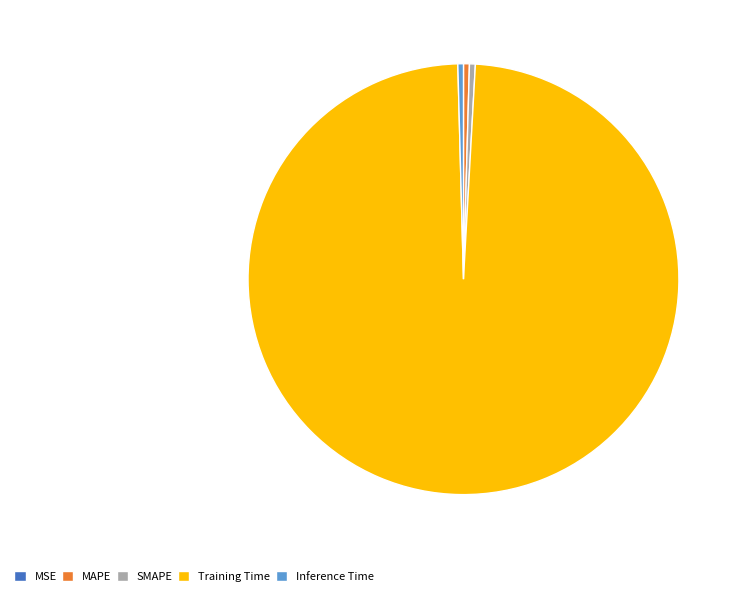

Combined, do MAPE and Training Time account for over 50%?

Yes